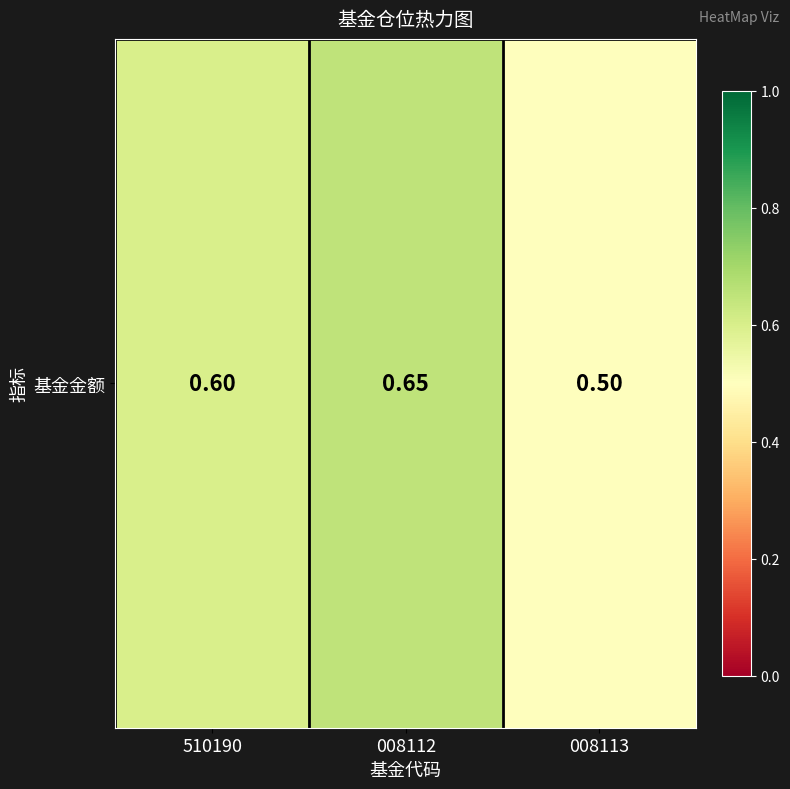

Which label corresponds to the largest value in the chart?

008112